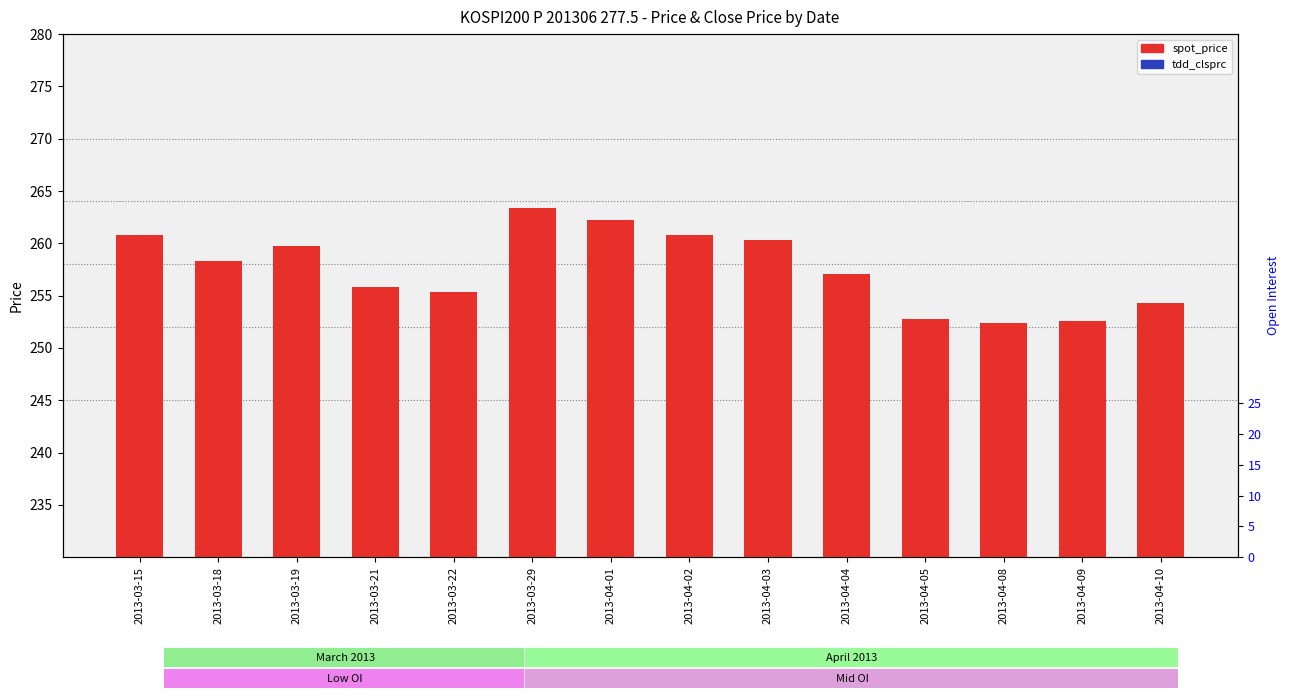

True or false: tdd_clsprc has a value of 8.4 at 2013-03-19.

False